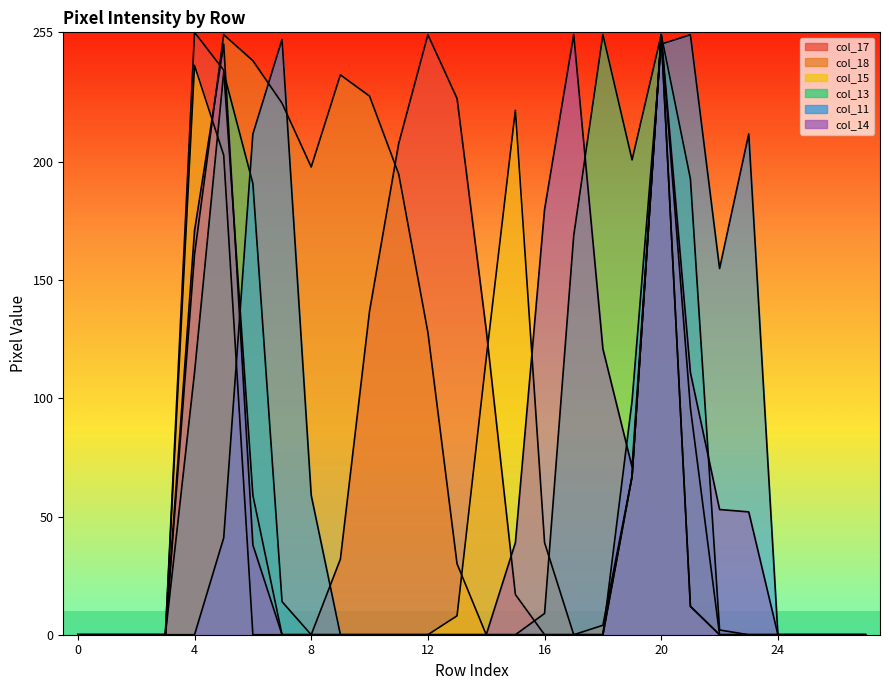

The col_14 series shows -149 at 13. True or false?

False